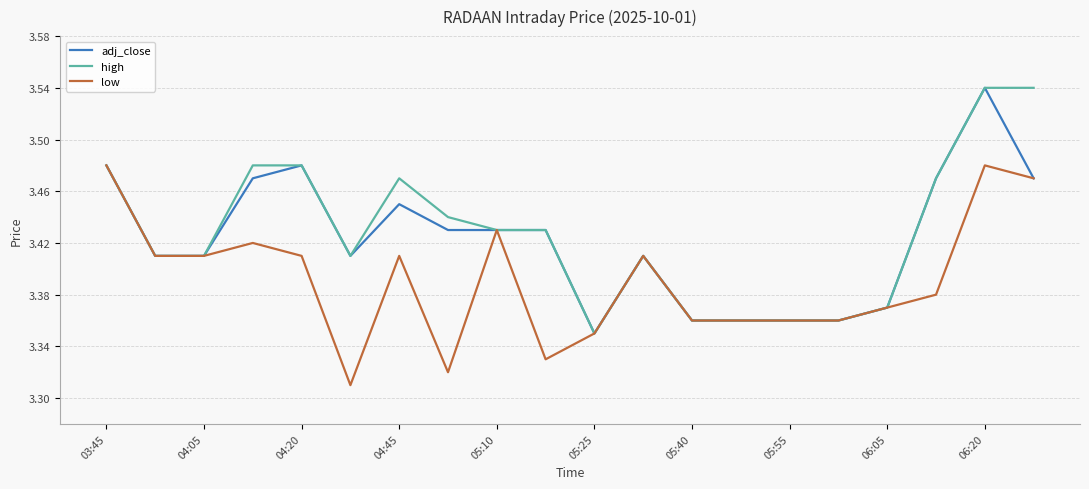

How many distinct data groups are displayed?

3